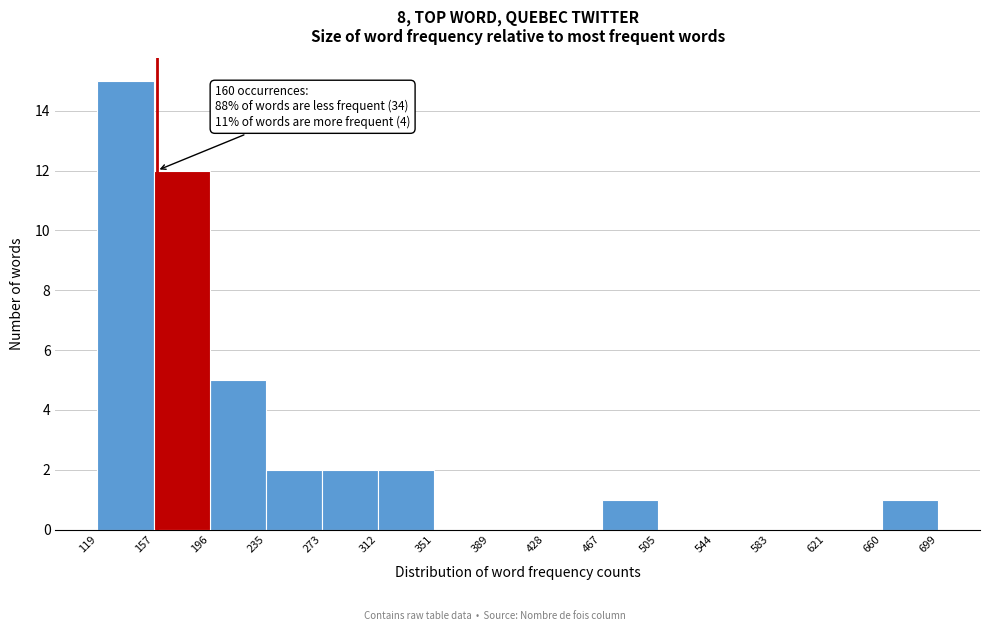

Which range on the x-axis has the tallest bar?

119 to 157